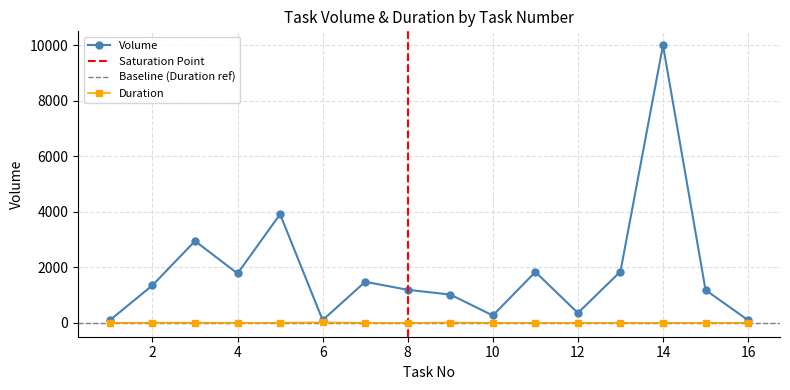

The value of Duration at 6 is 21. True or false?

True